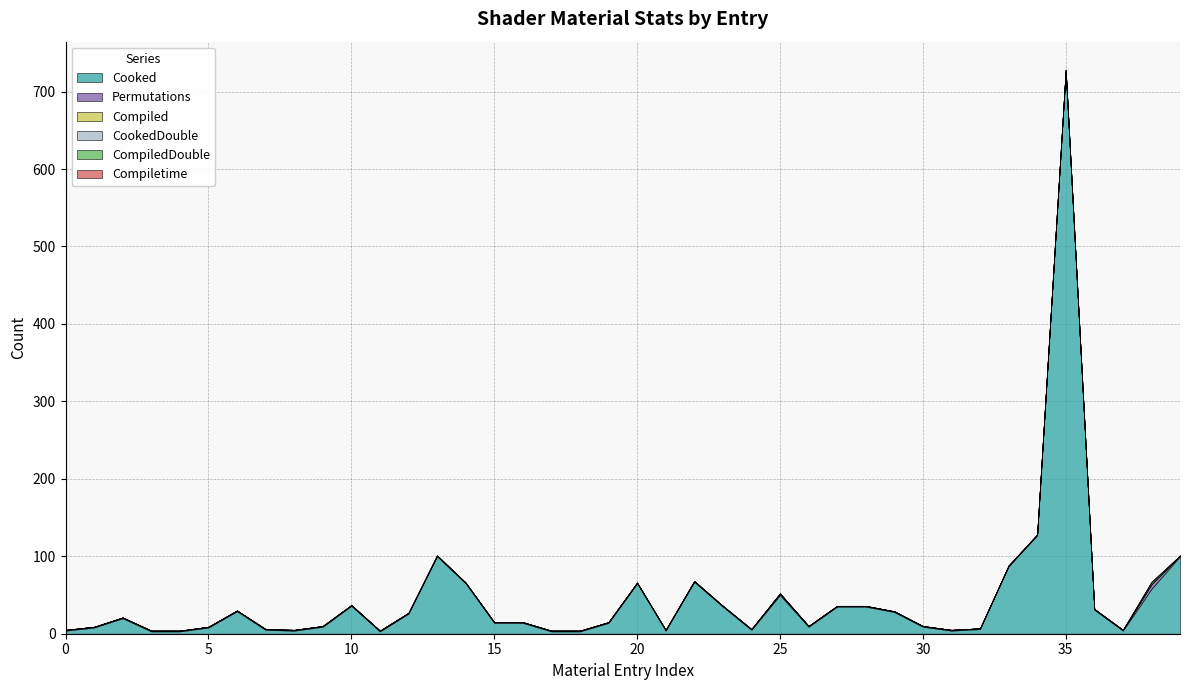

What is the greatest value displayed?

727